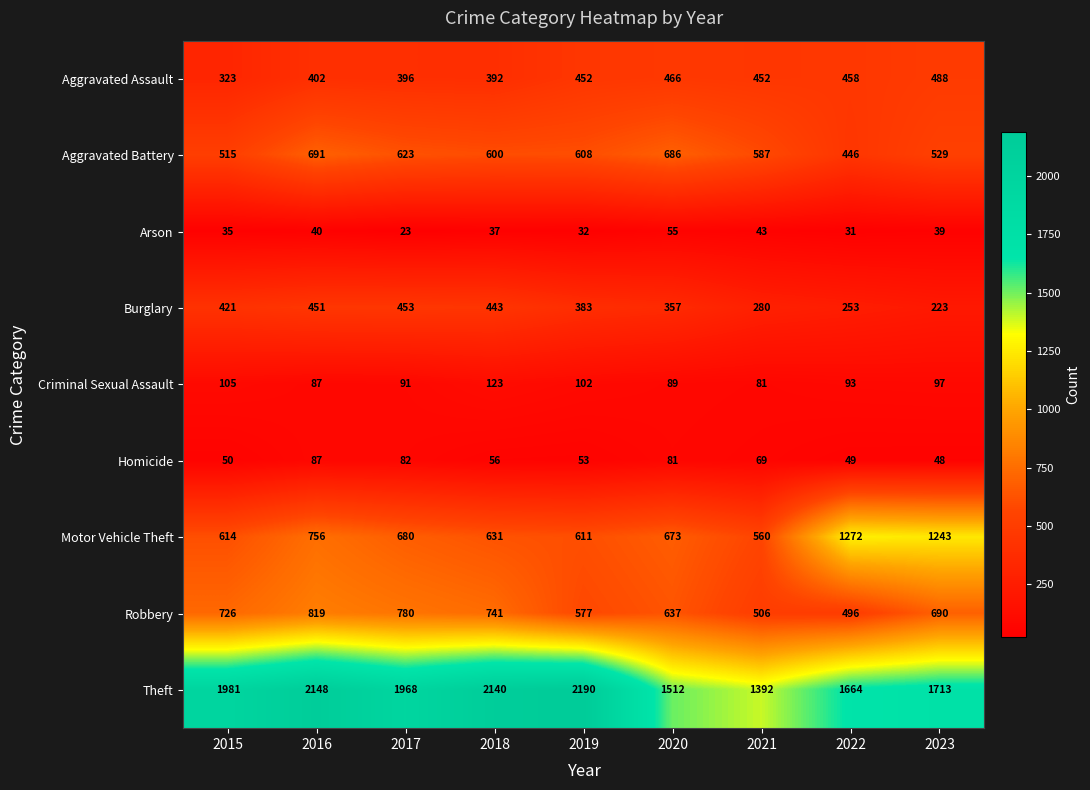

Where does the Arson series first go above 37?

2016